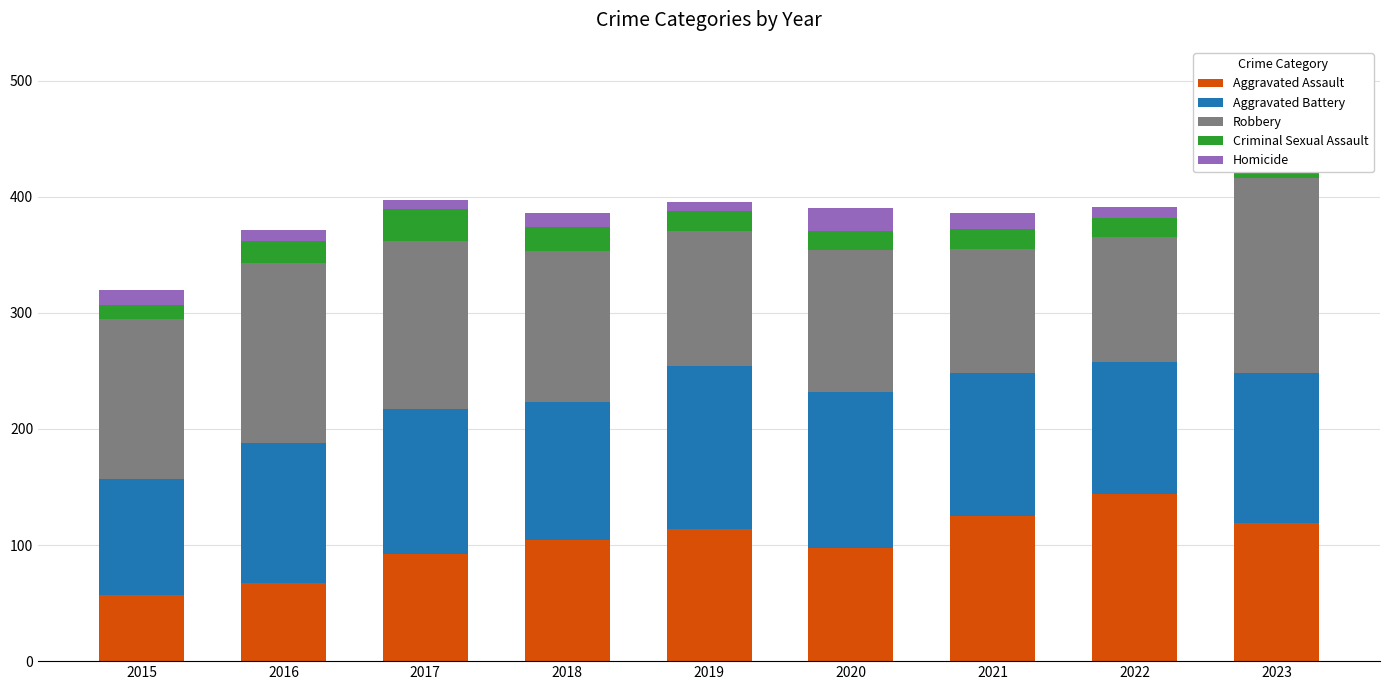

What is the difference between the second highest and minimum values in the Aggravated Assault series?

68